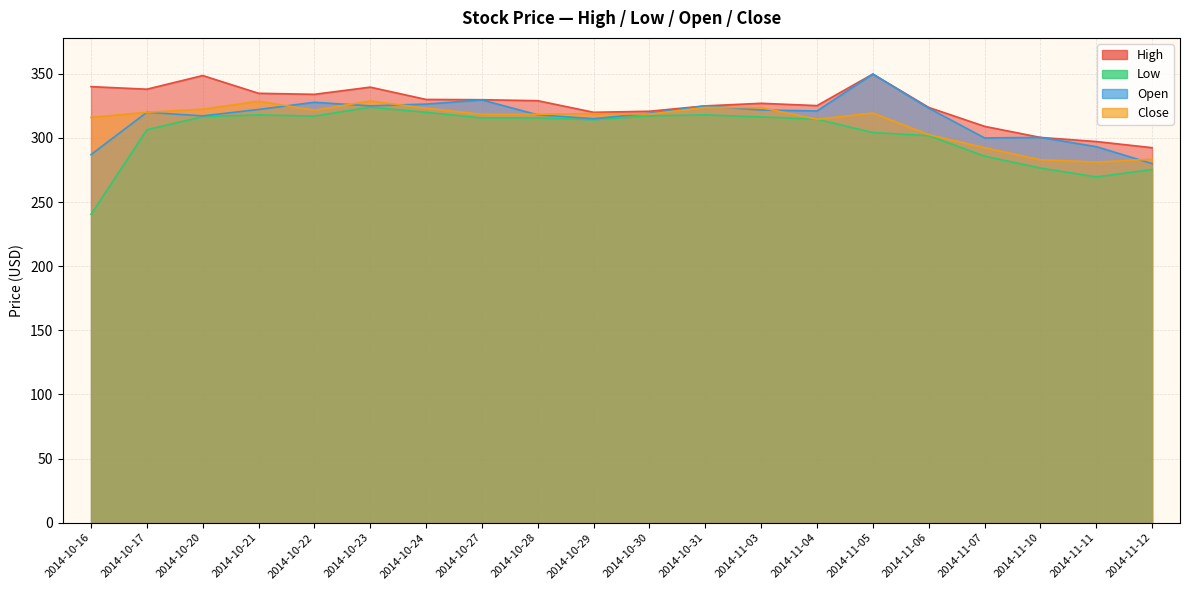

What is the difference between the Open values at 2014-11-06 and 2014-11-10?

22.8